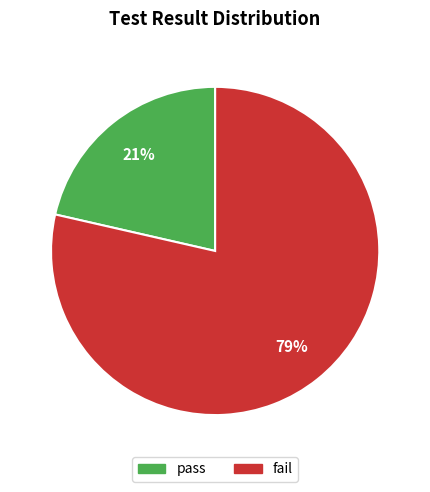

Is there any slice that represents more than half of the pie?

Yes